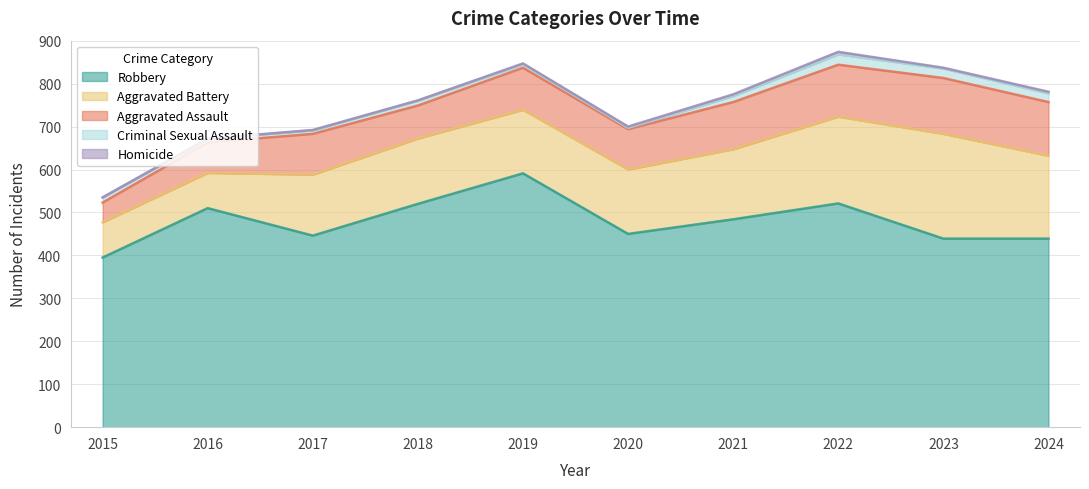

How many lines are shown in the chart?

5